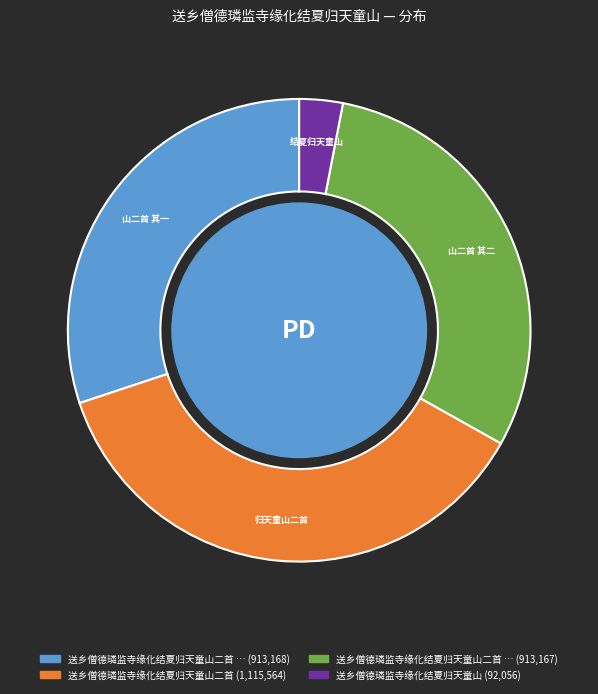

Does any single category account for the majority?

No